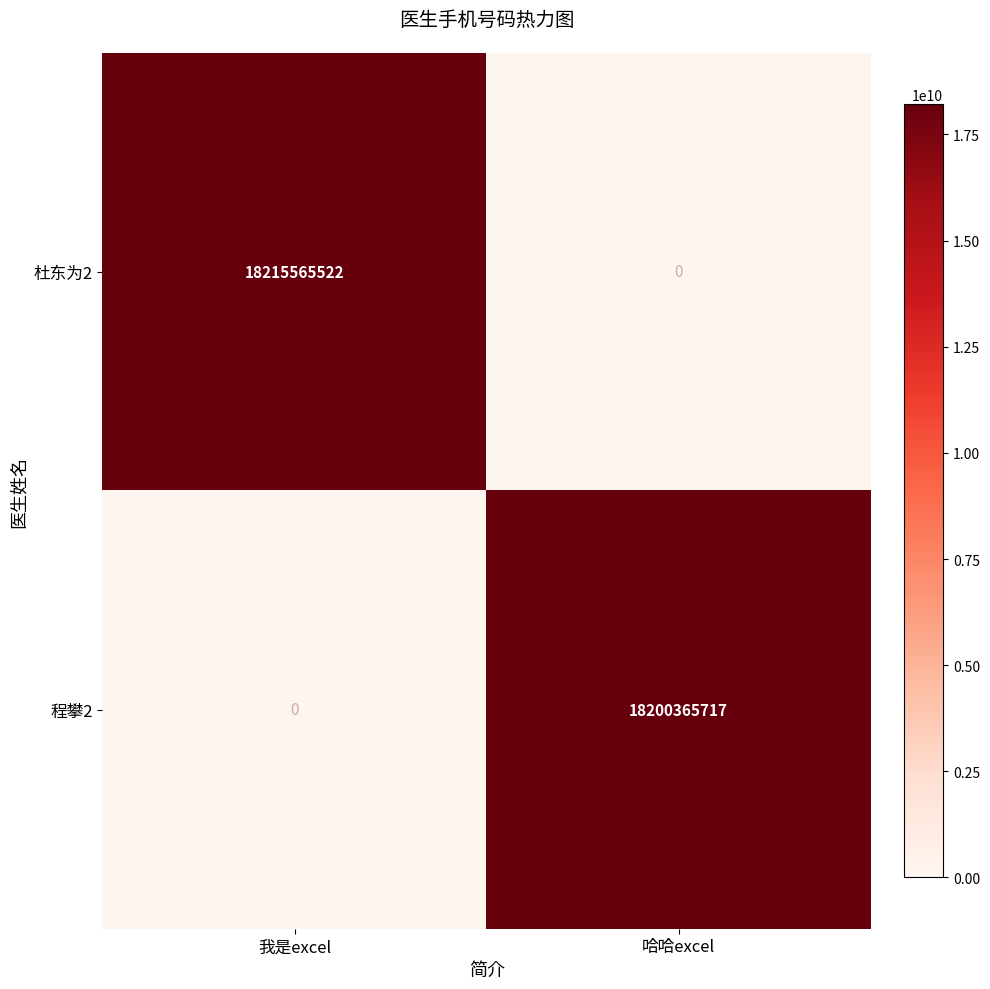

Which series has the largest total across all categories?

杜东为2